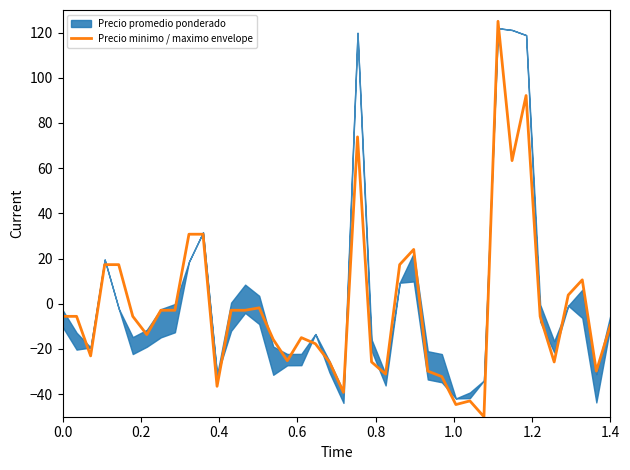

Is this an area chart (filled region under the line)?

No